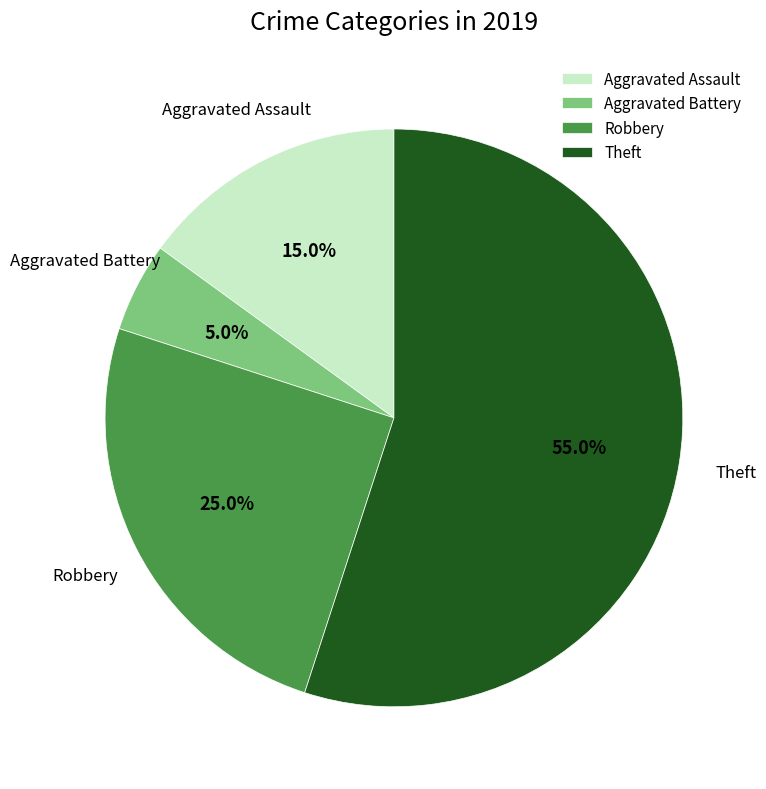

Does any single category account for the majority?

Yes